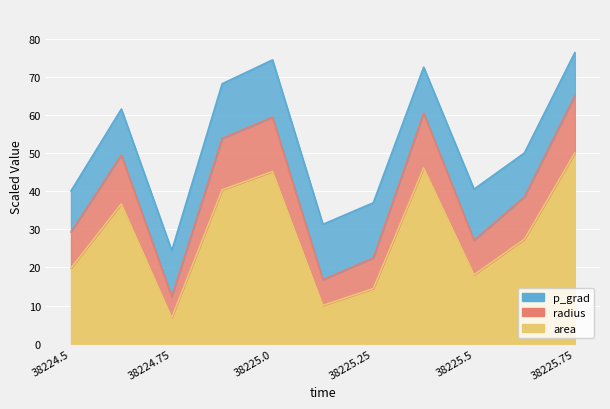

True or false: area and radius cross at least once.

False